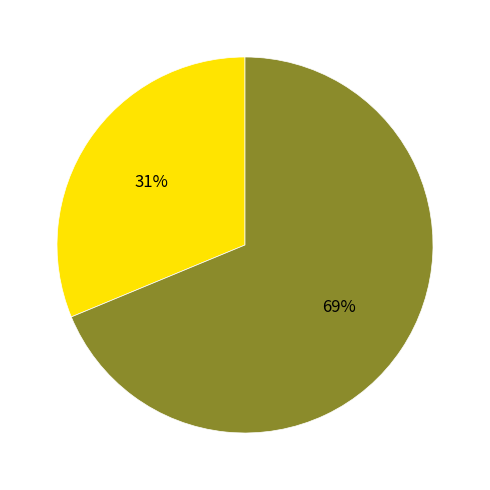

To the nearest percent, what is the average slice percentage?

50%